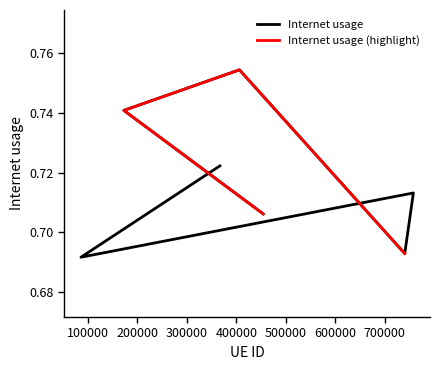

Reading left to right, list all the values displayed in this chart.

454227=0.7	172616=0.7	406148=0.8	740193=0.7	757621=0.7	85919=0.7	366730=0.7